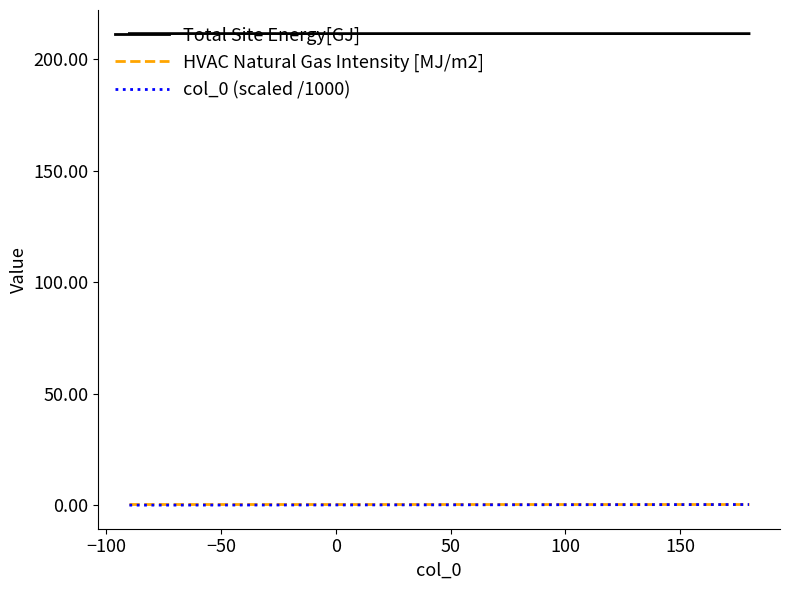

Which series has the largest total across all categories?

Total Site Energy[GJ]